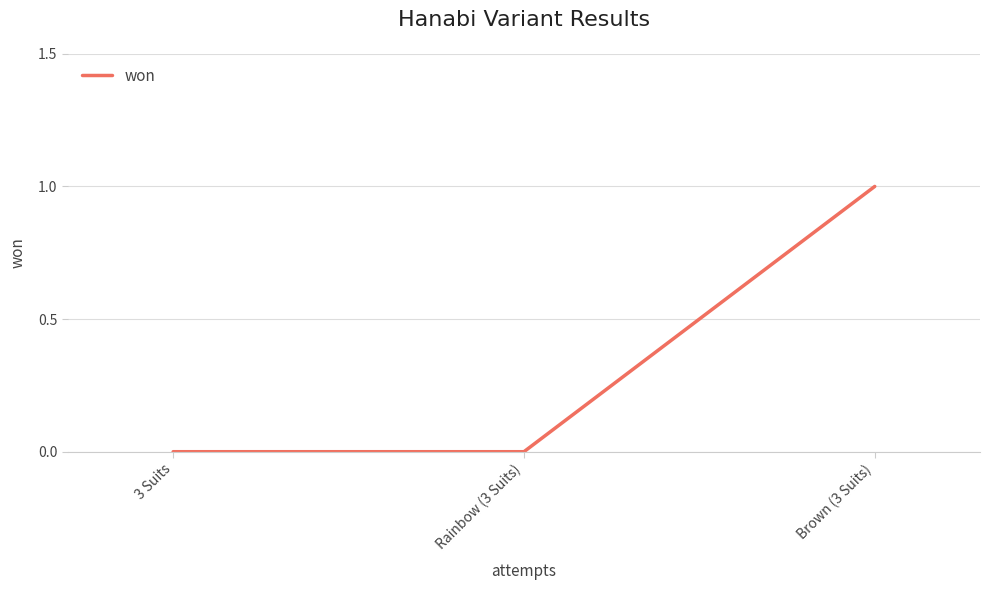

Count the number of categories in the chart.

3